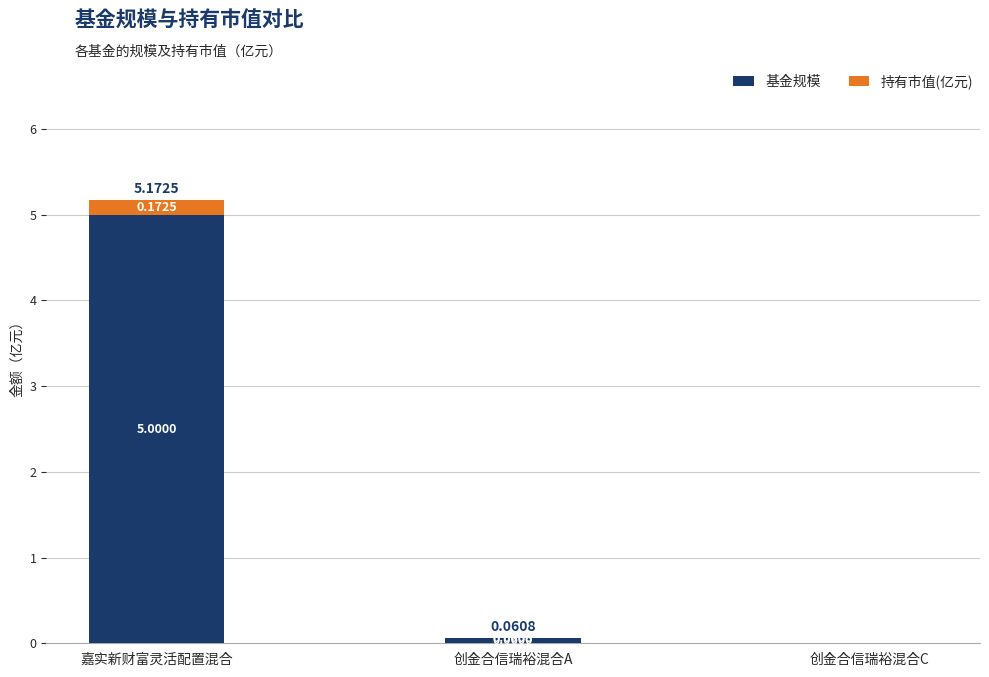

What is the sum of all 基金规模 values?

5.1